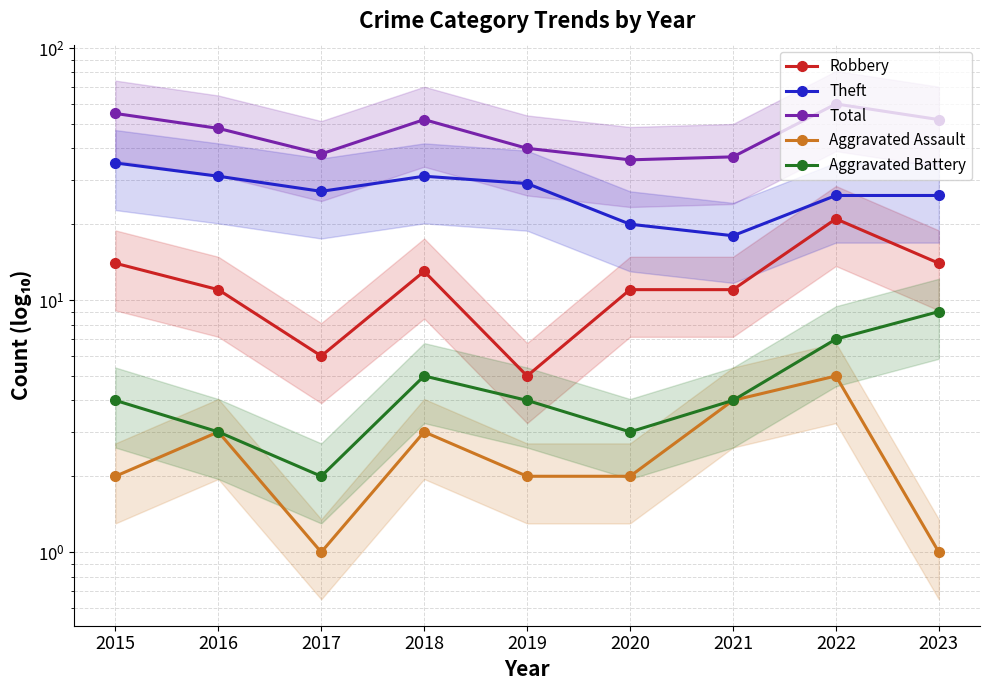

Which category has the lowest value in the Robbery series?

2019